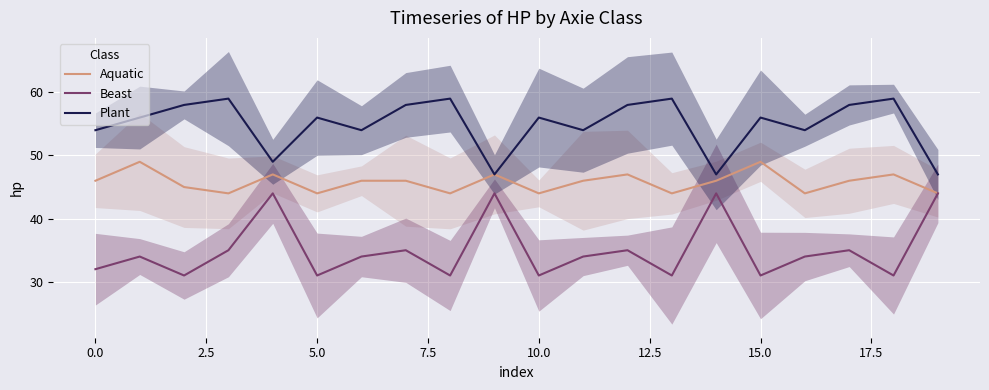

What is the label of the 5th point from the right?

15